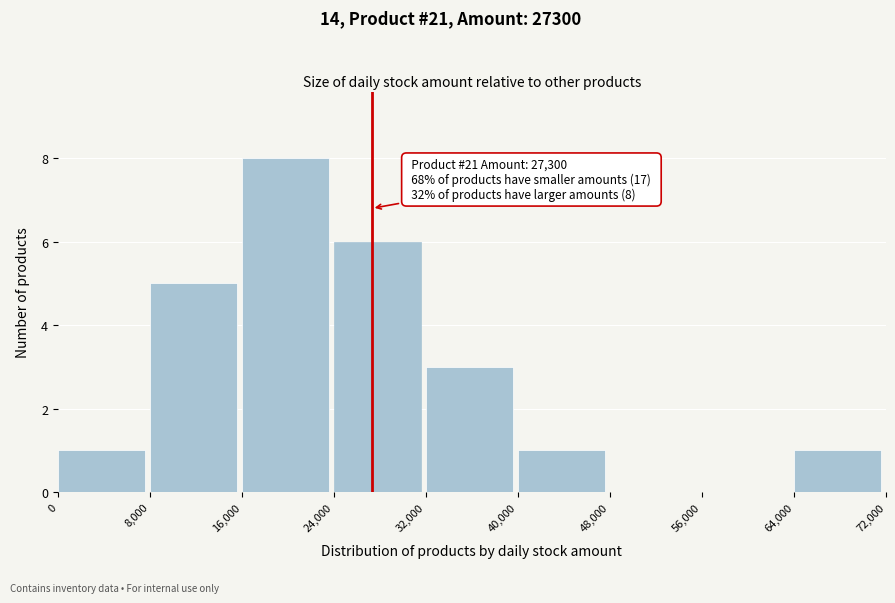

Which range on the x-axis has the tallest bar?

16,000 to 24,000